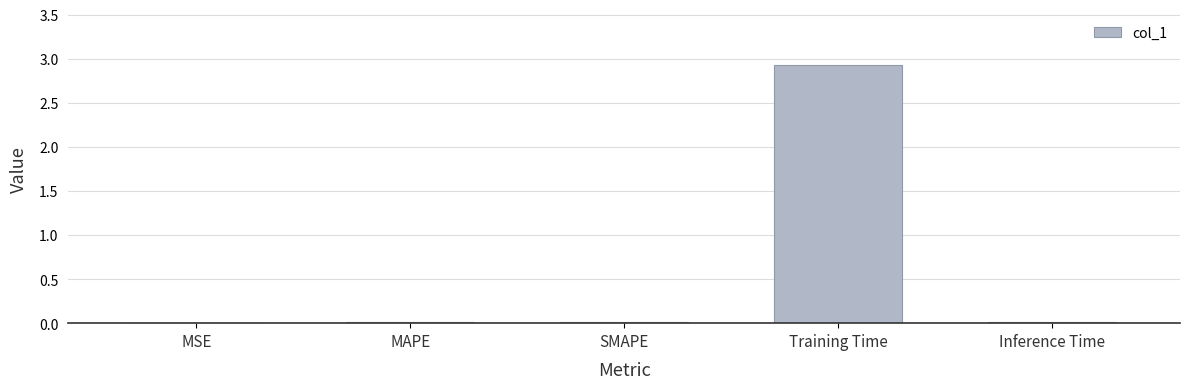

Which category has the highest value across all series?

Training Time